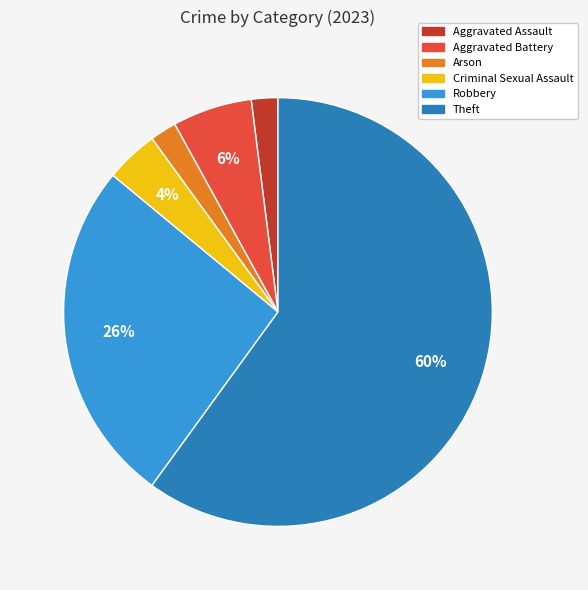

To the nearest percent, what is the average slice percentage?

17%